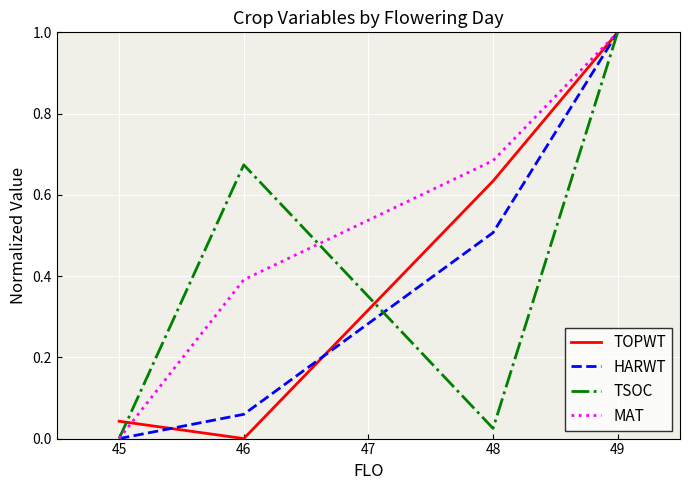

What are all the series names shown in the legend?

TOPWT, HARWT, TSOC, MAT